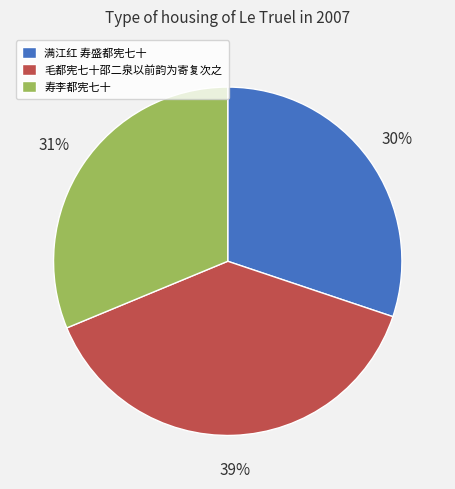

The 毛都宪七十邵二泉以前韵为寄复次之 slice represents 39% of the pie. True or false?

True